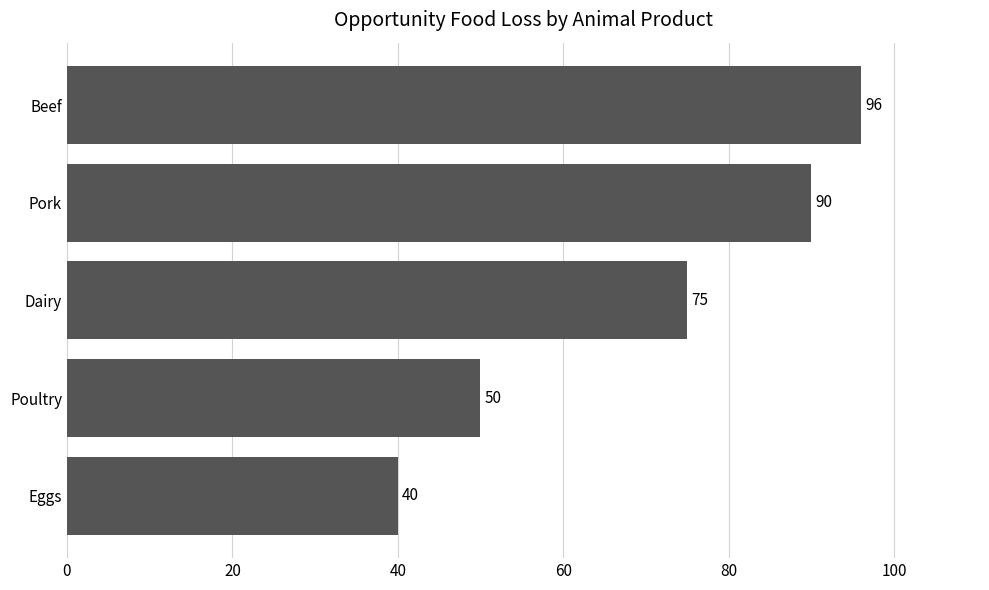

At which label is the value closest to 68?

Dairy